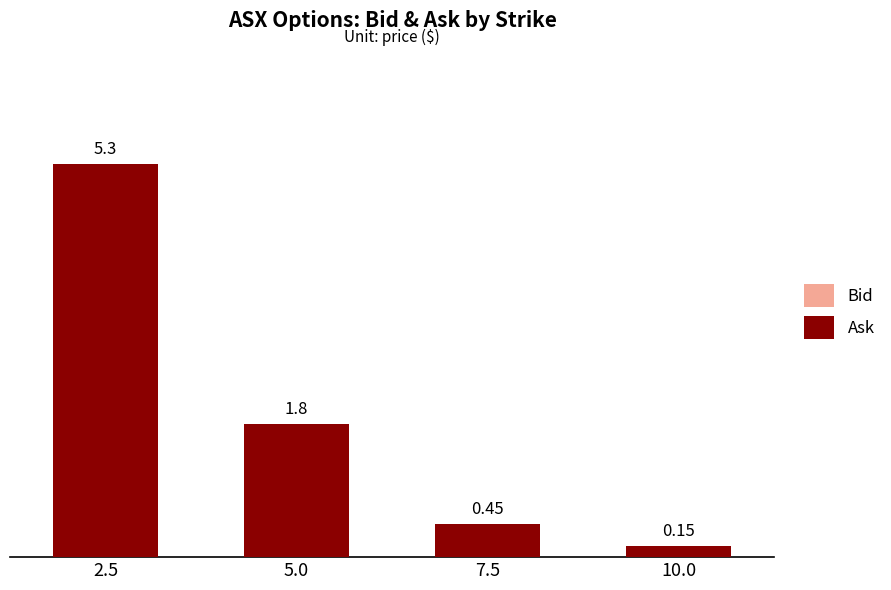

Rank the series by their average value, from lowest to highest.

Bid, Ask